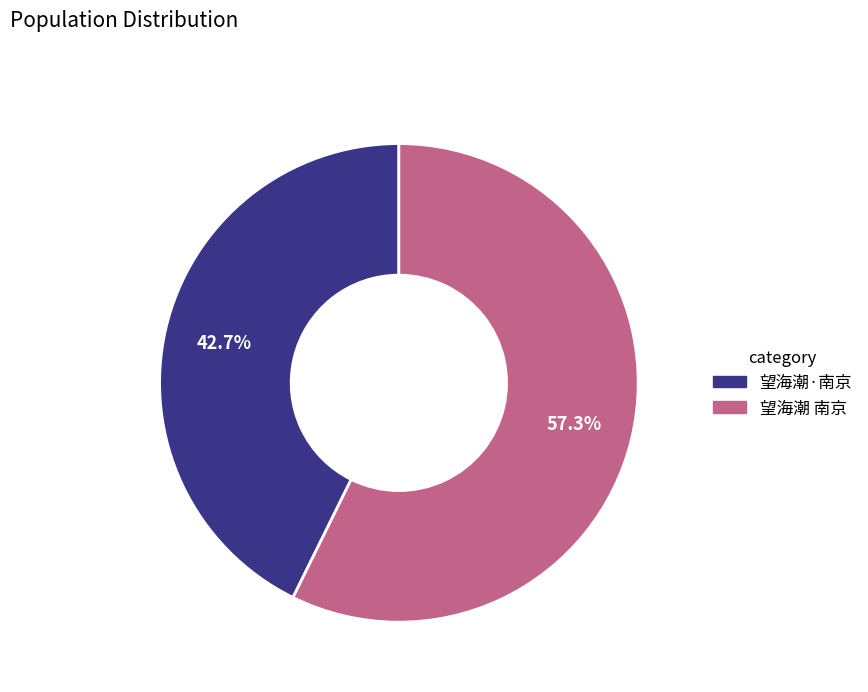

To the nearest percent, what is the difference between the largest and smallest slice percentages?

15%